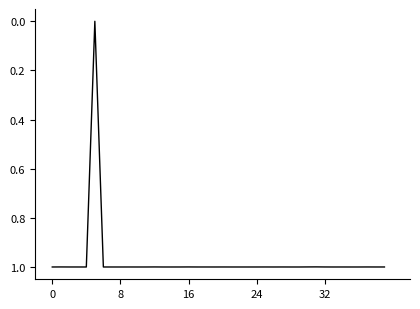

What is the maximum value shown in the chart?

1.0